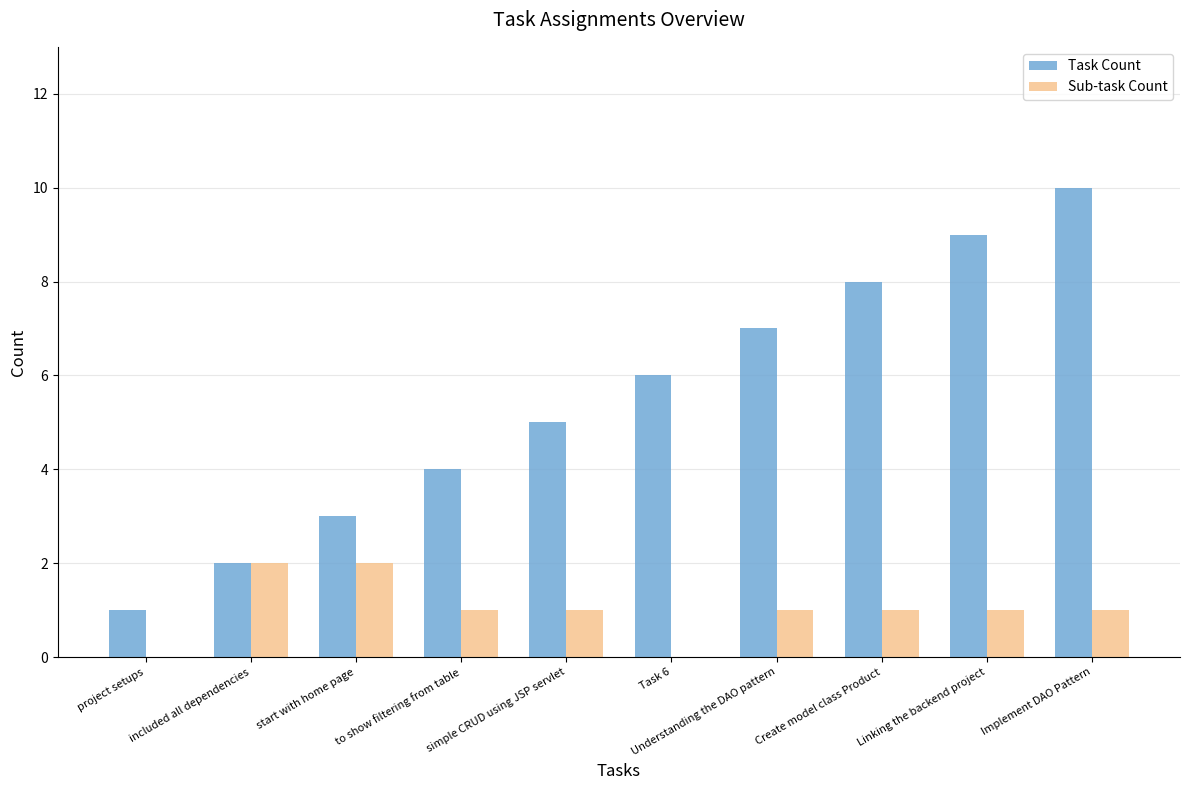

The value of Task Count at start with home page is 2. True or false?

False